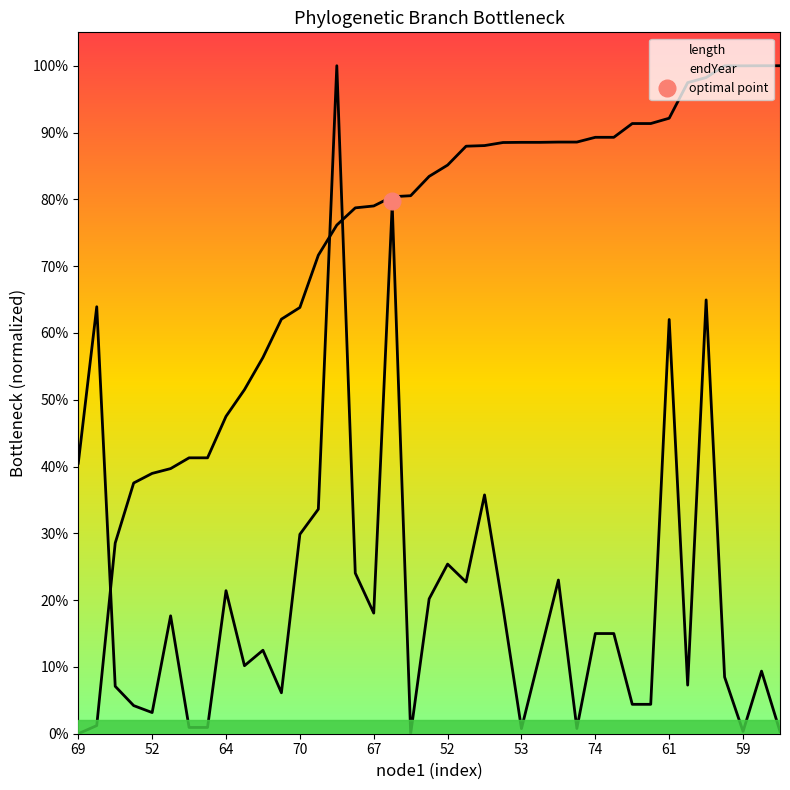

Rank the series by their average value, from lowest to highest.

length, endYear